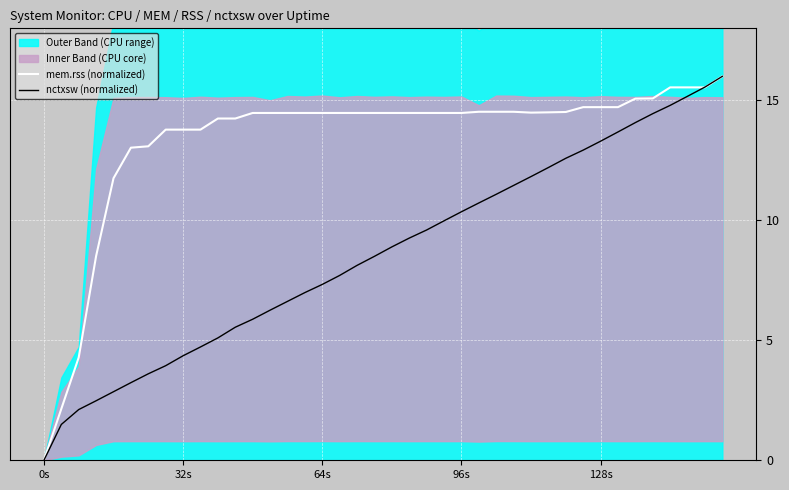

Is it true that nctxsw (normalized) equals 3.1 at 128s?

False